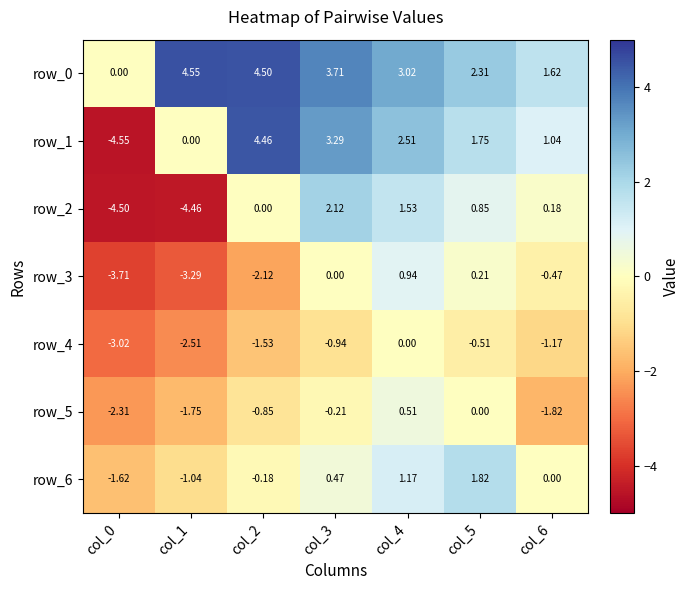

How many series are shown in this chart?

7